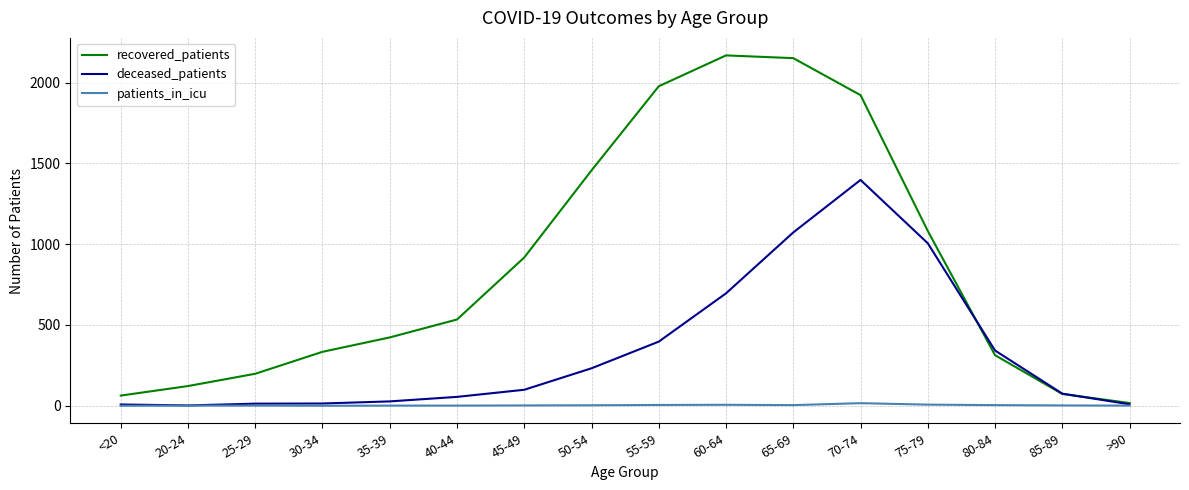

Which series has the largest total across all categories?

recovered_patients